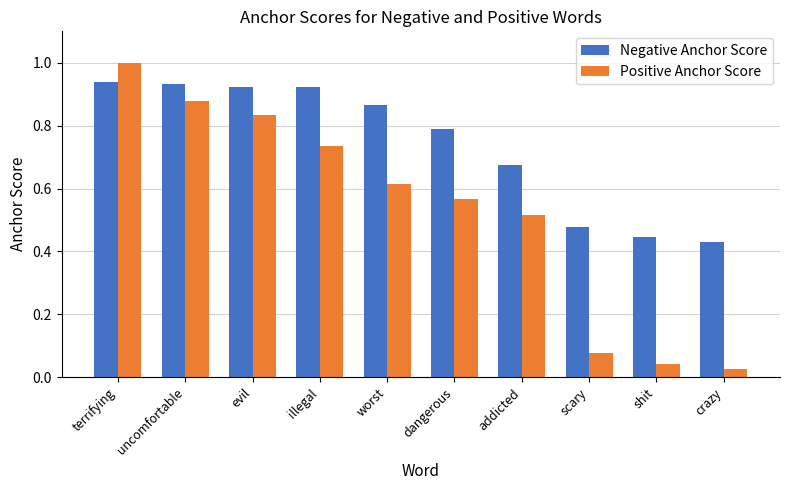

What is the greatest value displayed?

1.0